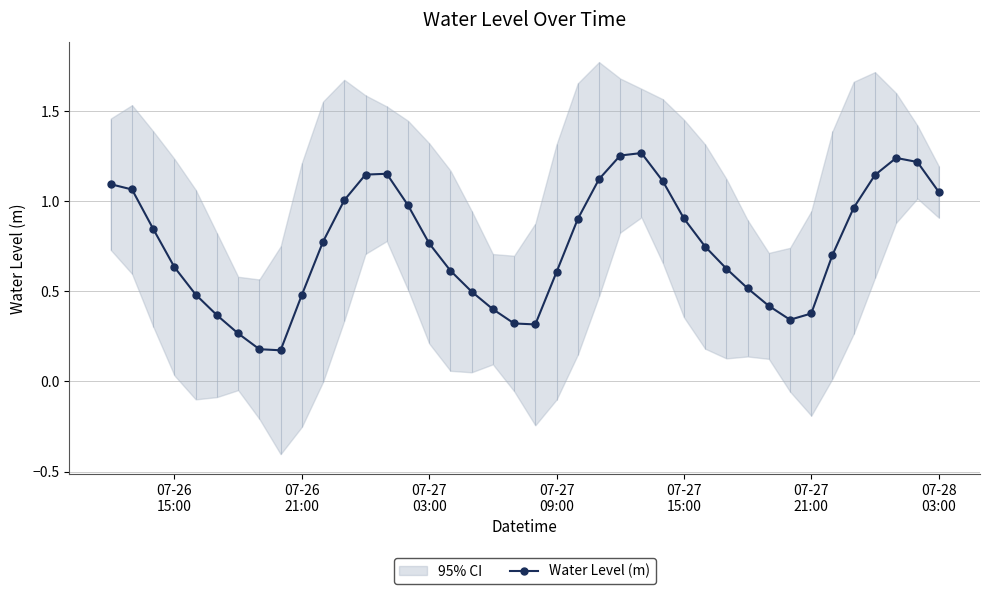

True or false: Water Level (m) has more than 2 interior local peaks.

True